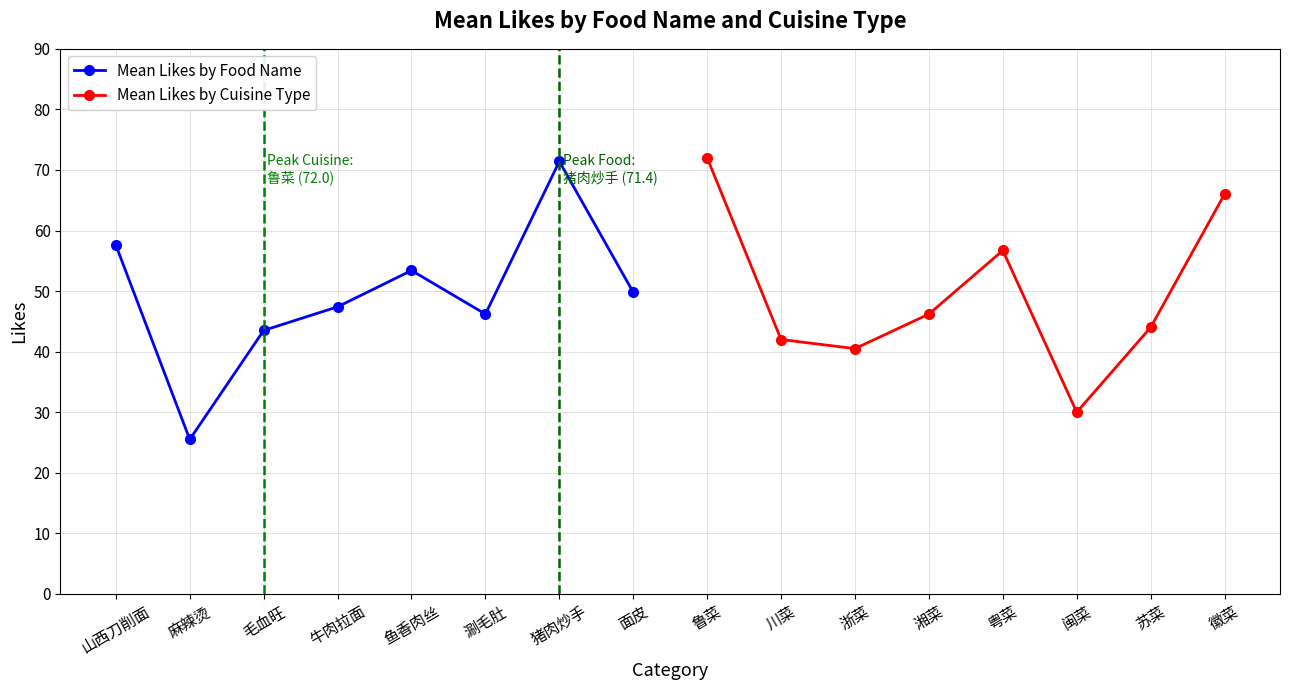

The value of Mean Likes by Food Name at 毛血旺 is 43.5. True or false?

True